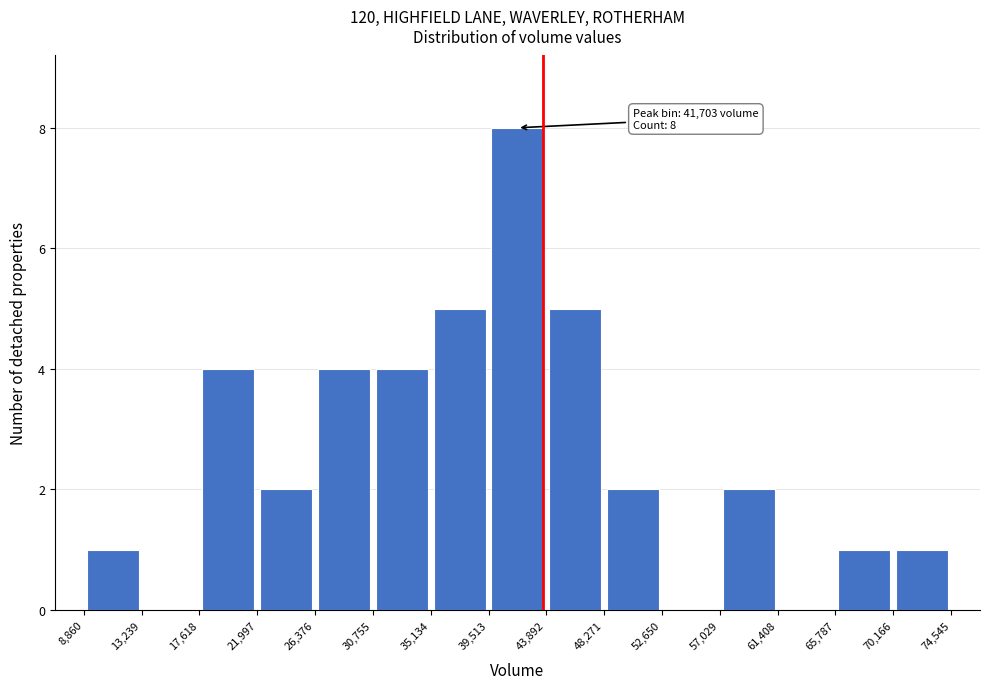

Which range on the x-axis has the tallest bar?

39,513 to 43,892